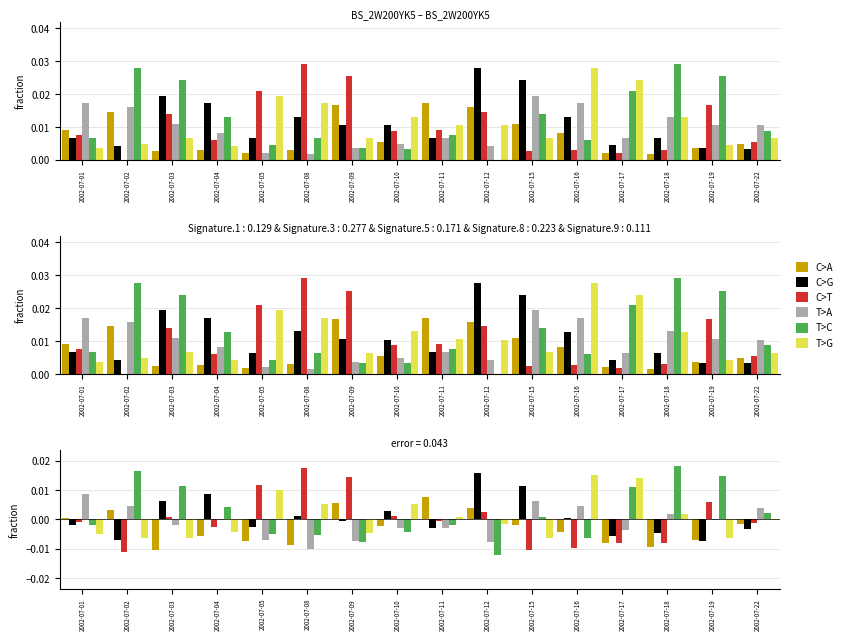

At which label does C>A first exceed 0?

2002-07-01